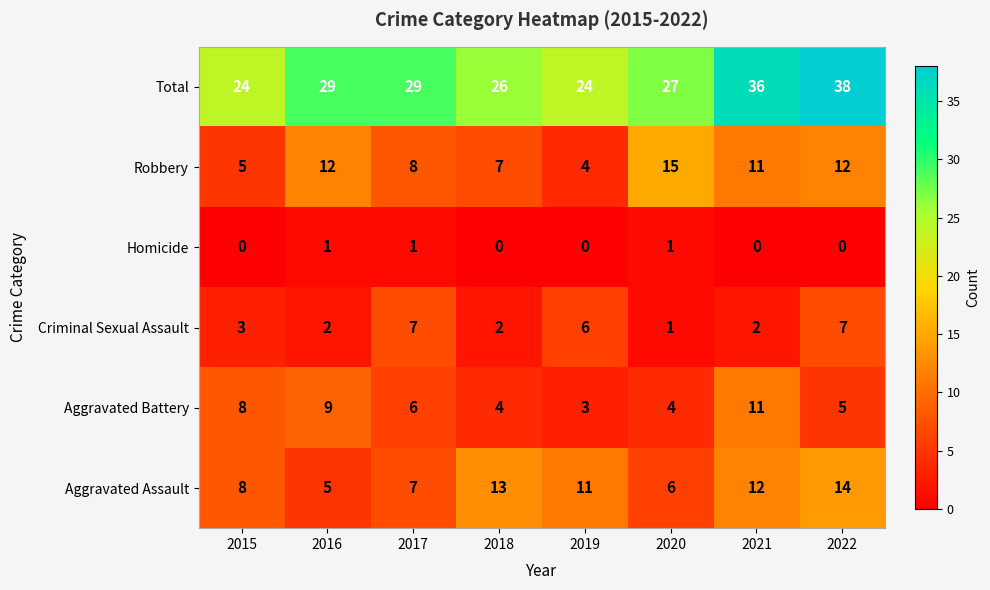

What is the sum of all Total values?

233